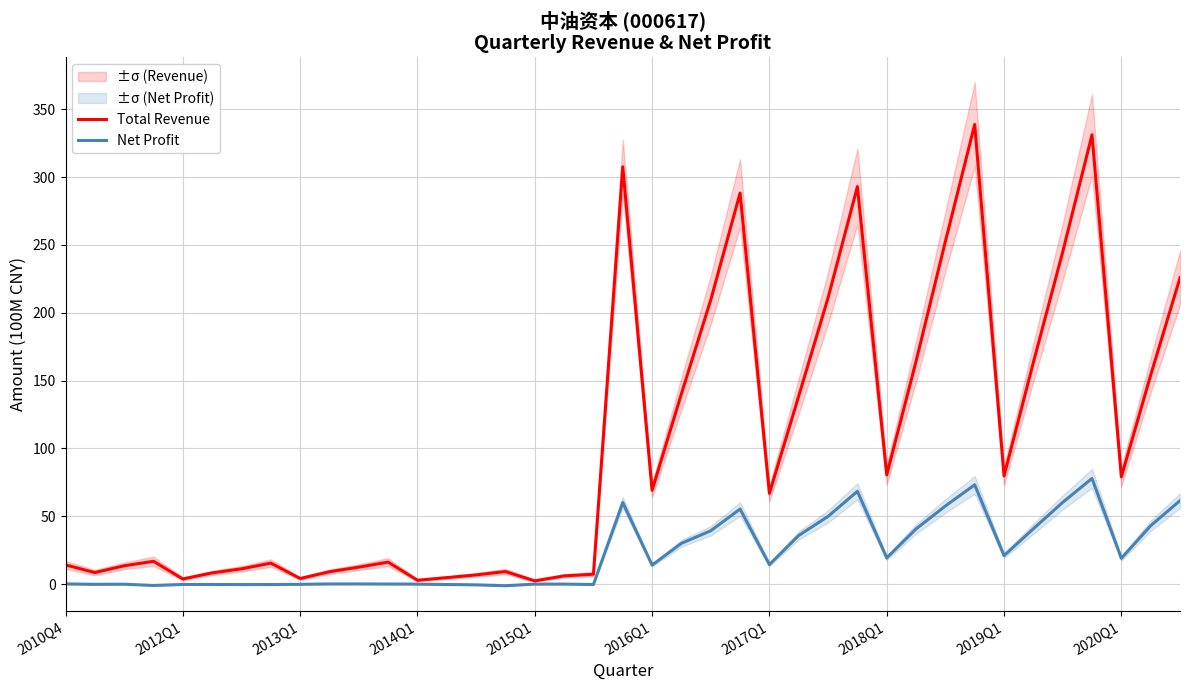

True or false: Net Profit has more than 2 interior local peaks.

True